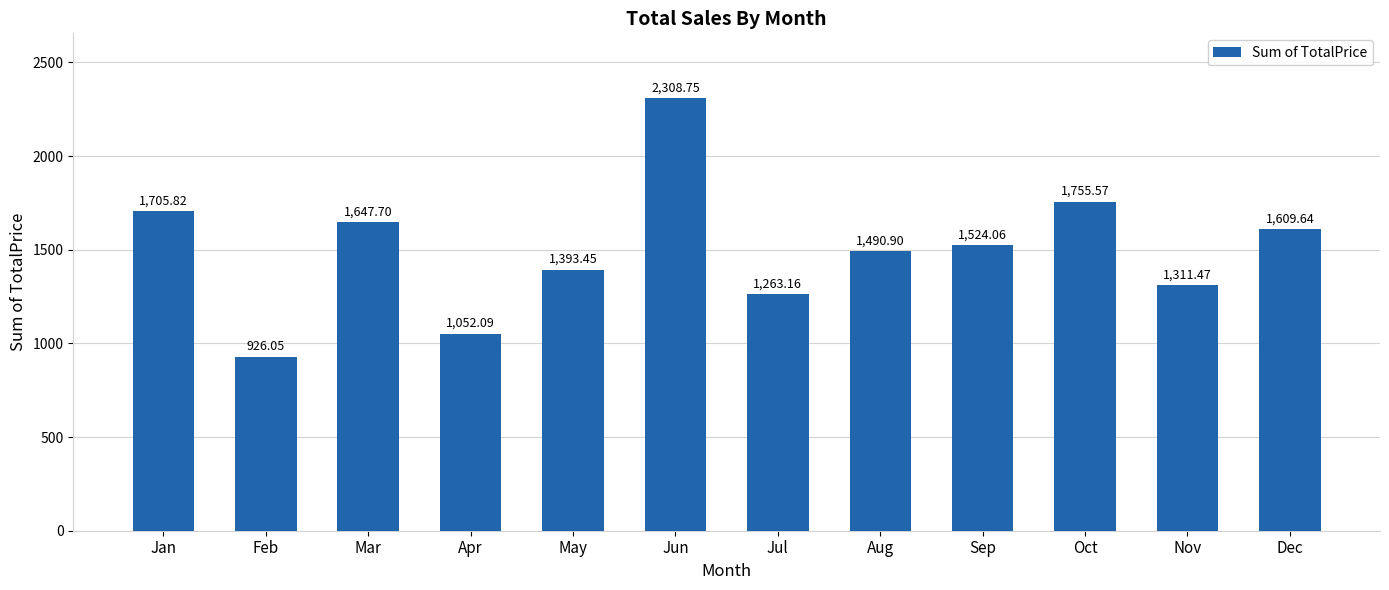

True or false: the data shows 593.2 at Dec.

False